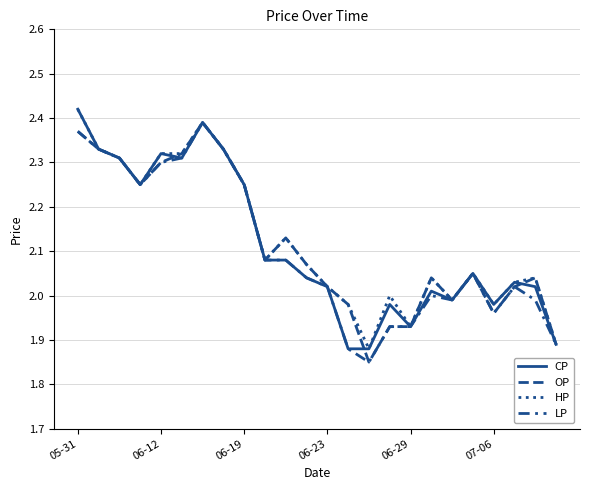

Reading left to right, list all the values displayed in this chart.

CP: 2.4	2.3	2.3	2.2	2.3	2.3	2.4	2.3	2.2	2.1	2.1	2.0	2.0	1.9	1.9	2.0	1.9	2.0	2.0	2.0	2.0	2.0	2.0	1.9
OP: 2.4	2.3	2.3	2.2	2.3	2.3	2.4	2.3	2.2	2.1	2.1	2.1	2.0	2.0	1.9	1.9	1.9	2.0	2.0	2.0	2.0	2.0	2.0	1.9
HP: 2.4	2.3	2.3	2.2	2.3	2.3	2.4	2.3	2.2	2.1	2.1	2.1	2.0	2.0	1.9	2.0	1.9	2.0	2.0	2.0	2.0	2.0	2.0	1.9
LP: 2.4	2.3	2.3	2.2	2.3	2.3	2.4	2.3	2.2	2.1	2.1	2.0	2.0	1.9	1.9	1.9	1.9	2.0	2.0	2.0	2.0	2.0	2.0	1.9